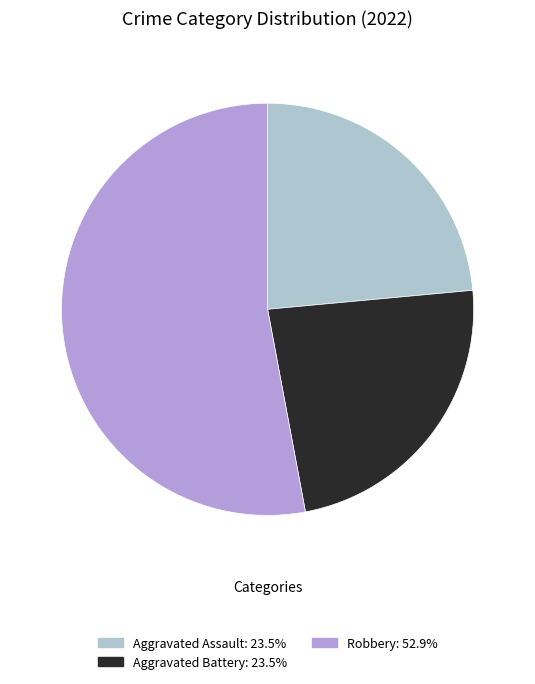

Is there any slice that represents more than half of the pie?

Yes